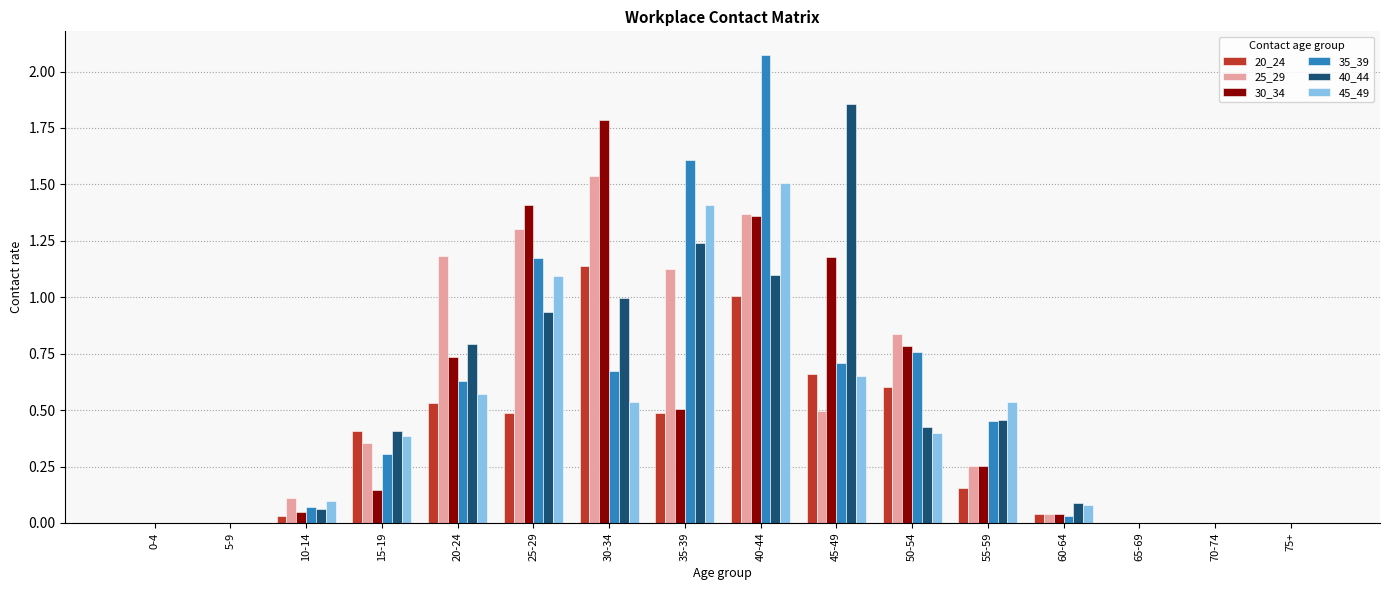

Which category has the highest value in the 40_44 series?

45-49